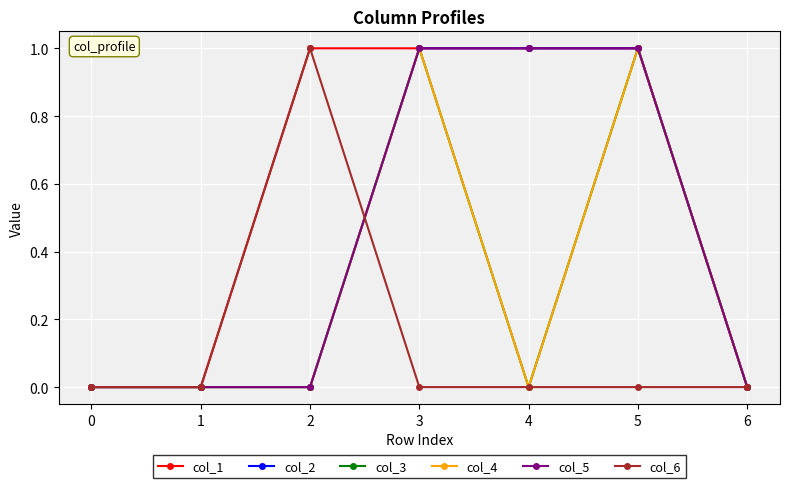

Where is the first local maximum for col_3?

3